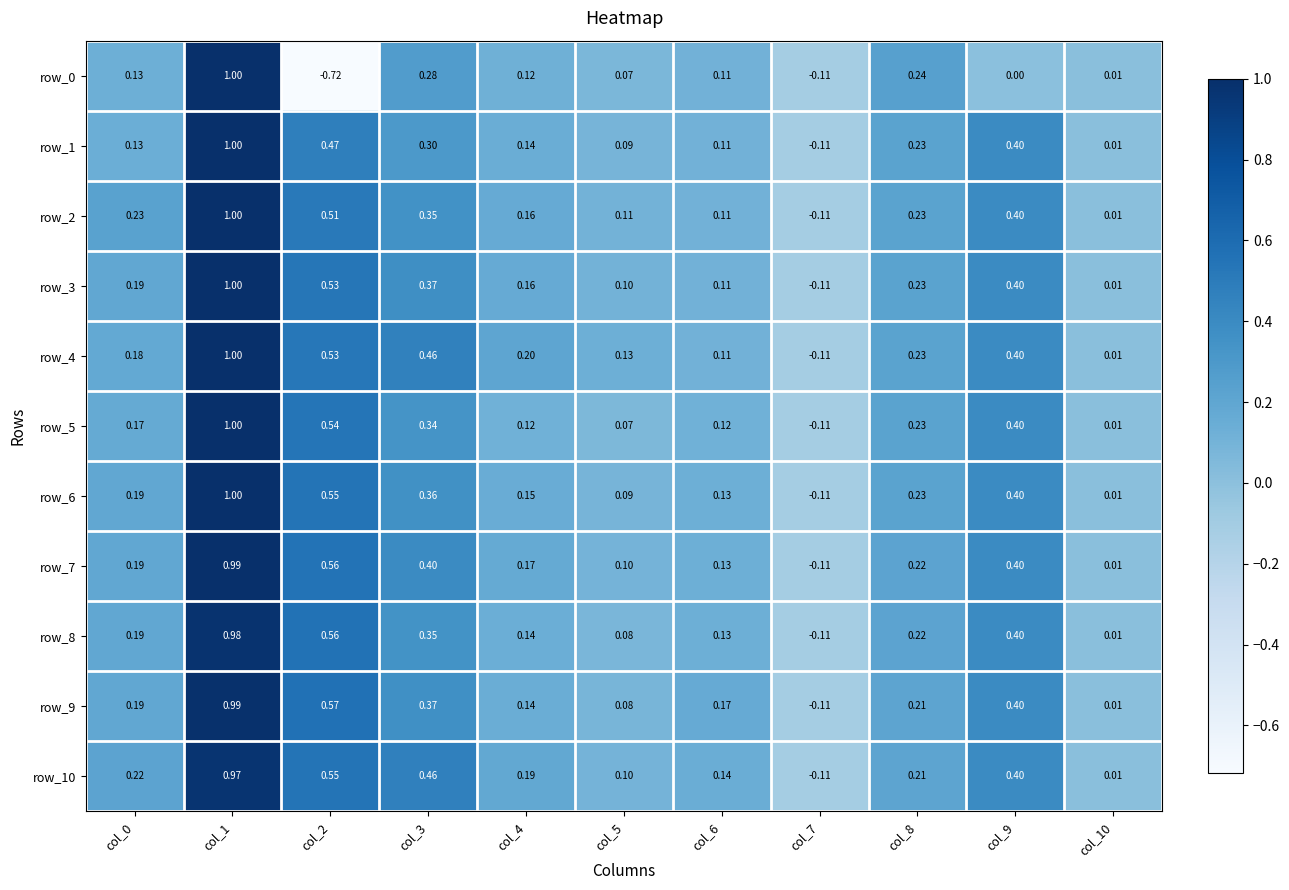

Is the value of row_10 at col_0 greater than the value of row_5 at col_9?

No